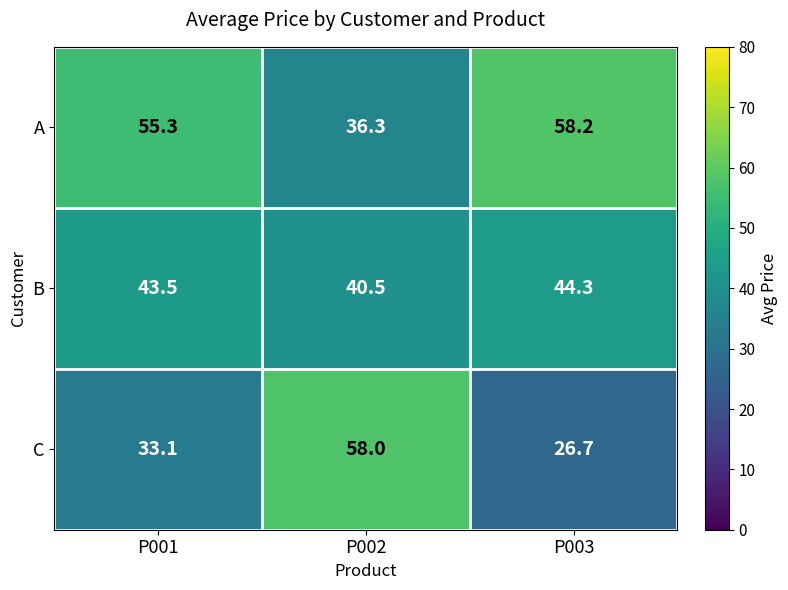

Is it true that B equals 40.5 at P002?

True